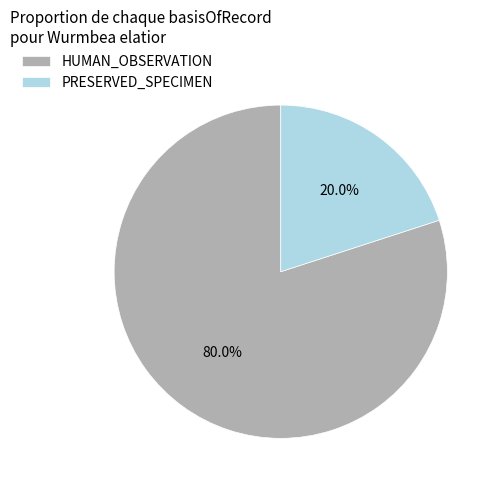

Count the number of slices in the pie.

2